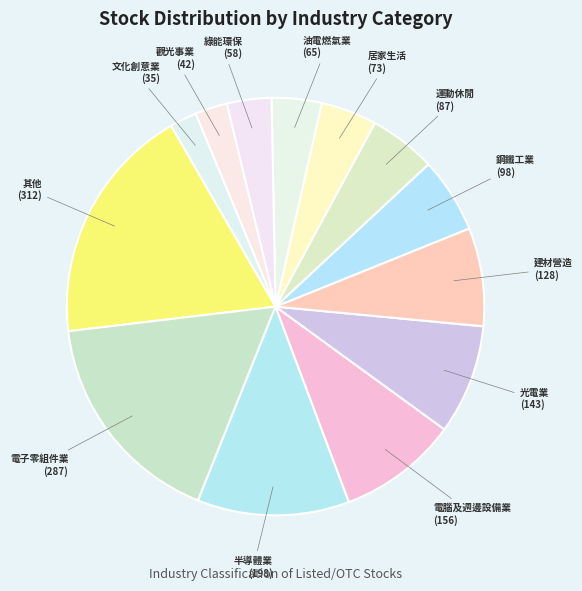

True or false: 其他 accounts for 19% of the total.

True